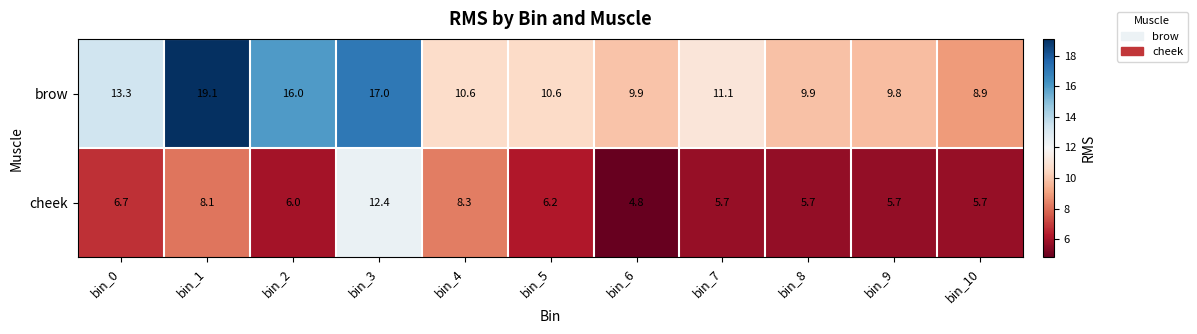

What value does the brow series have at bin_0?

13.3